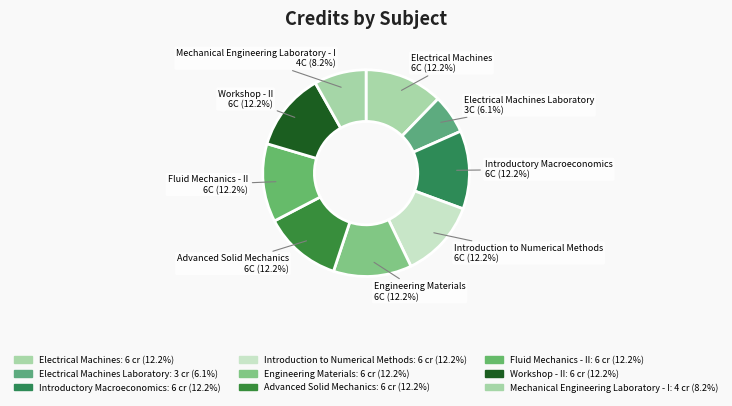

How many segments does this pie chart have?

9